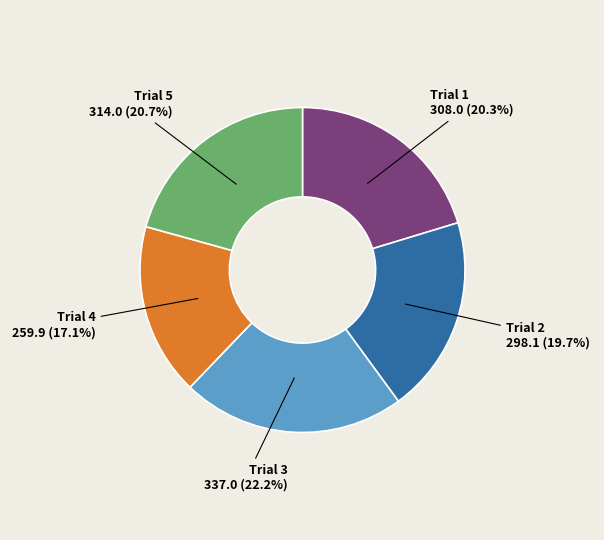

To the nearest percent, what percentage of the pie is Trial 4?

17%